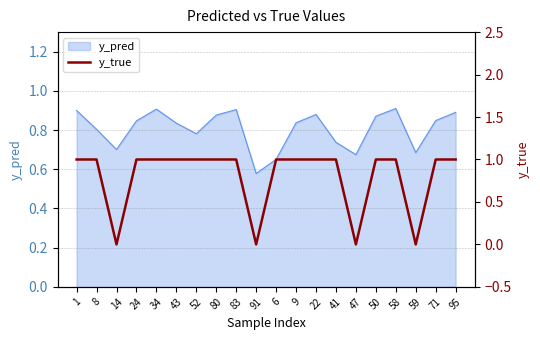

Is it true that y_pred equals 0.4 at 43?

False